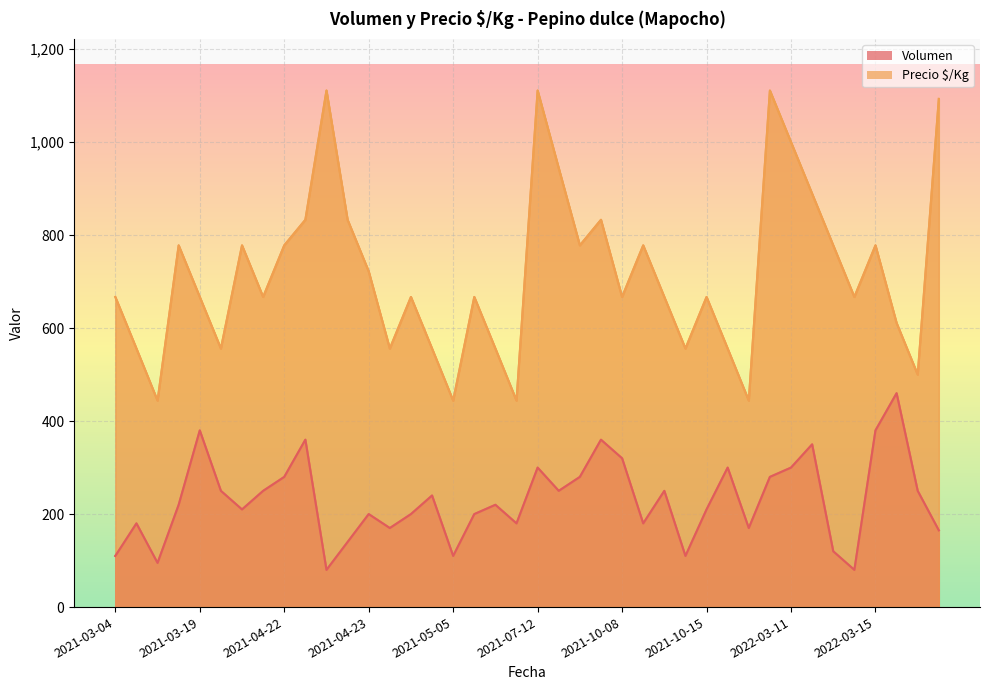

What are all the series names shown in the legend?

Volumen, Precio $/Kg